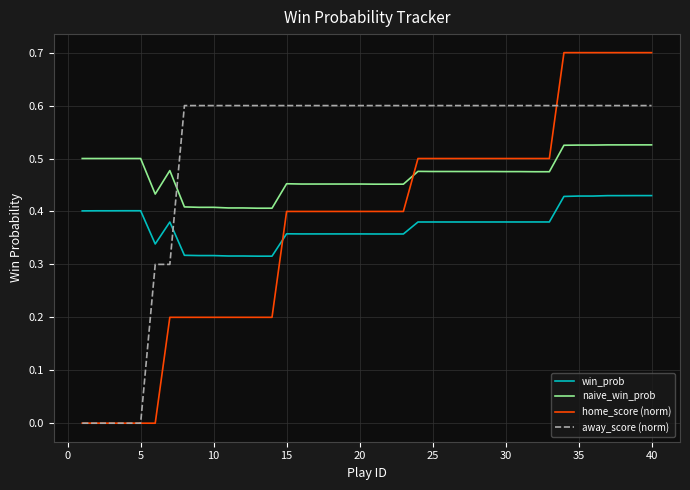

True or false: naive_win_prob and win_prob cross at least once.

False